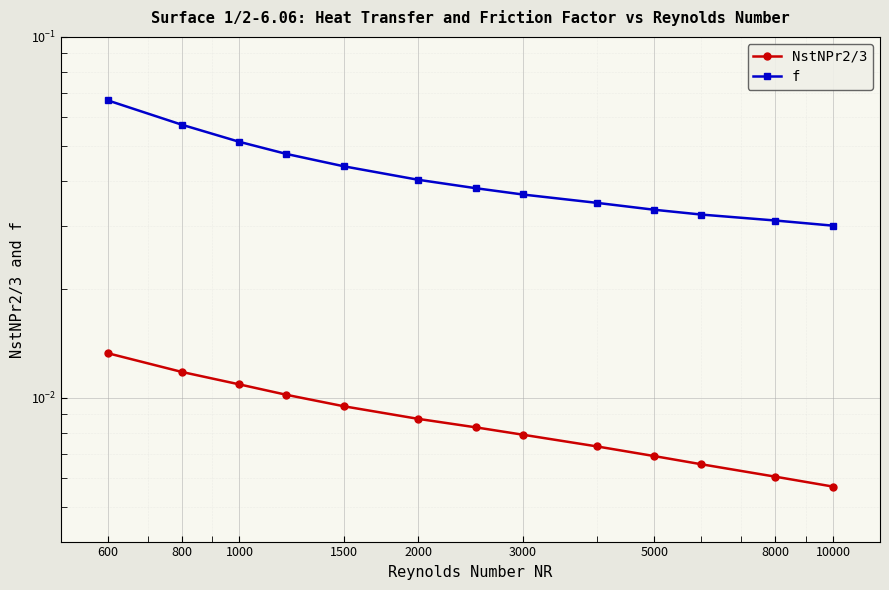

Reading left to right, list all the values displayed in this chart.

NstNPr2/3: 0.0	0.0	0.0	0.0	0.0	0.0	0.0	0.0	0.0	0.0	0.0	0.0	0.0
f: 0.0	0.0	0.0	0.0	0.0	0.0	0.0	0.0	0.0	0.0	0.1	0.1	0.1